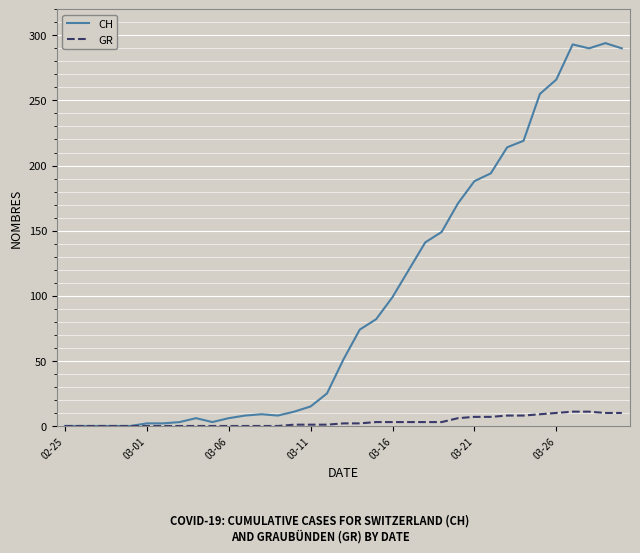

What is the maximum value shown in the chart?

294